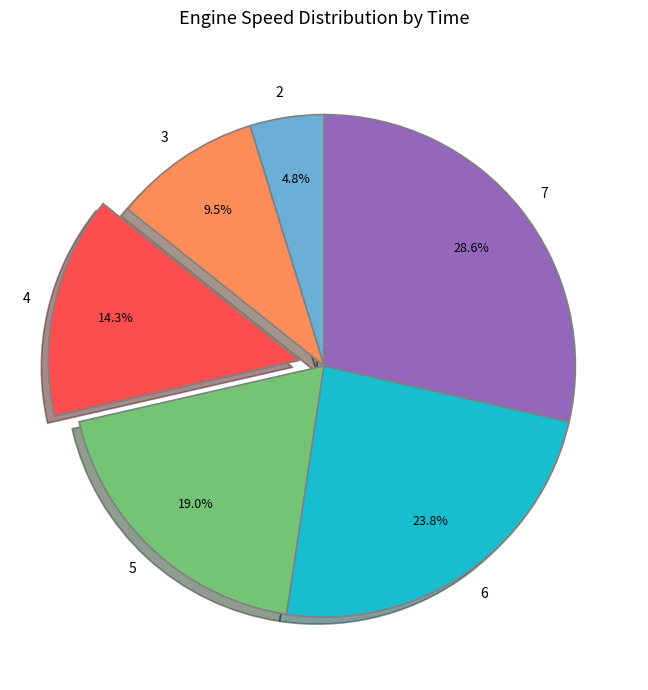

How much of the chart is everything except 2?

95.2%